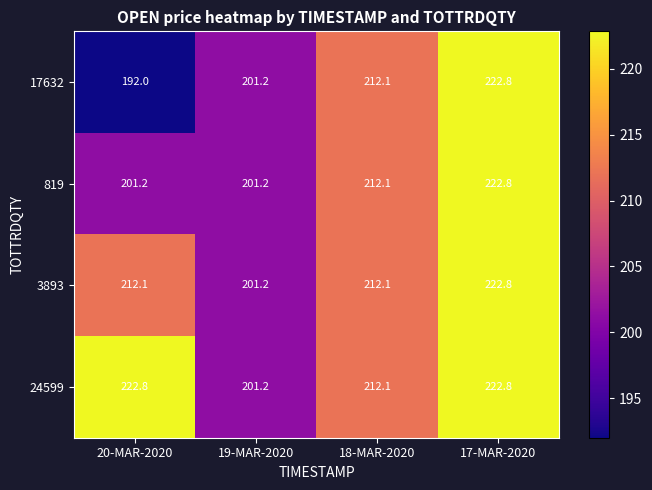

The 819 series shows 81.2 at 19-MAR-2020. True or false?

False